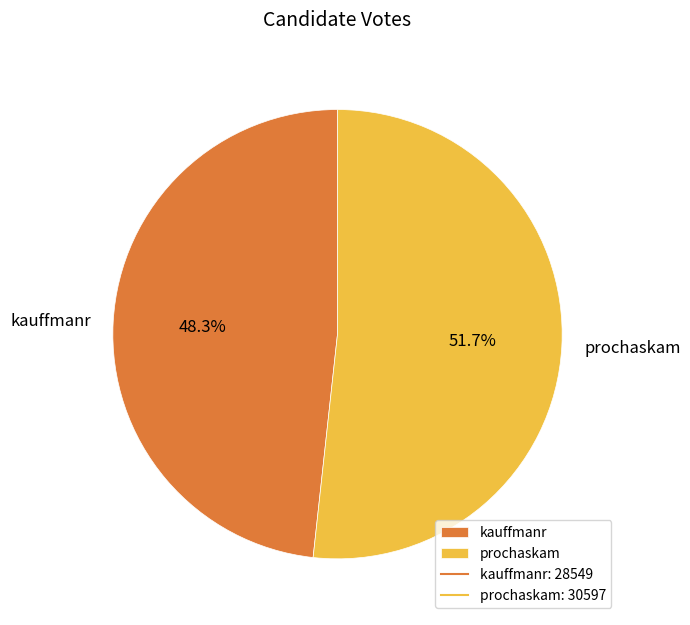

Which category has the smallest portion of the pie?

kauffmanr